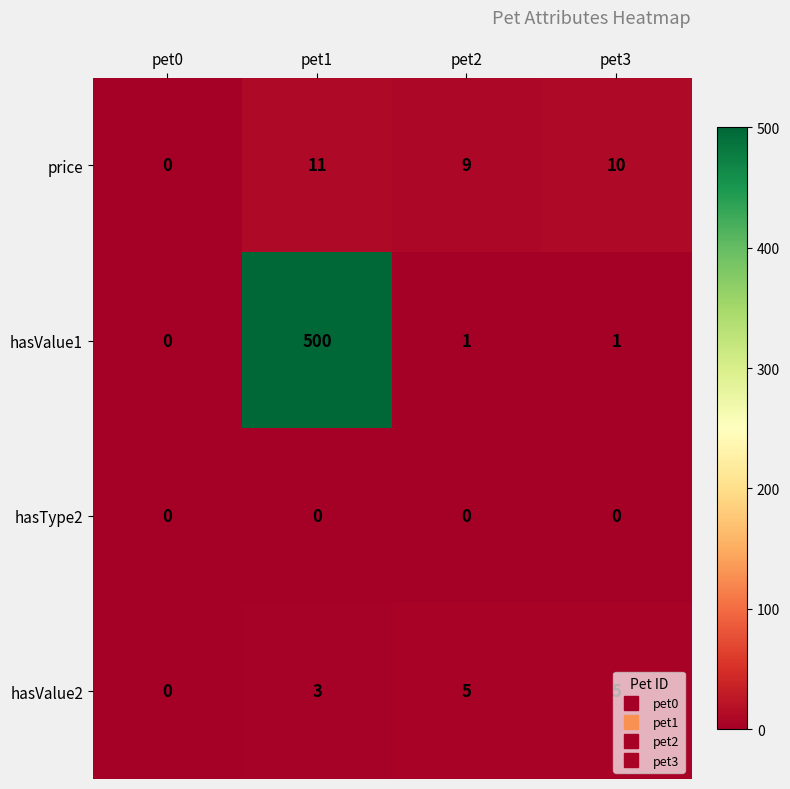

The value of hasValue1 at pet2 is 1. True or false?

True